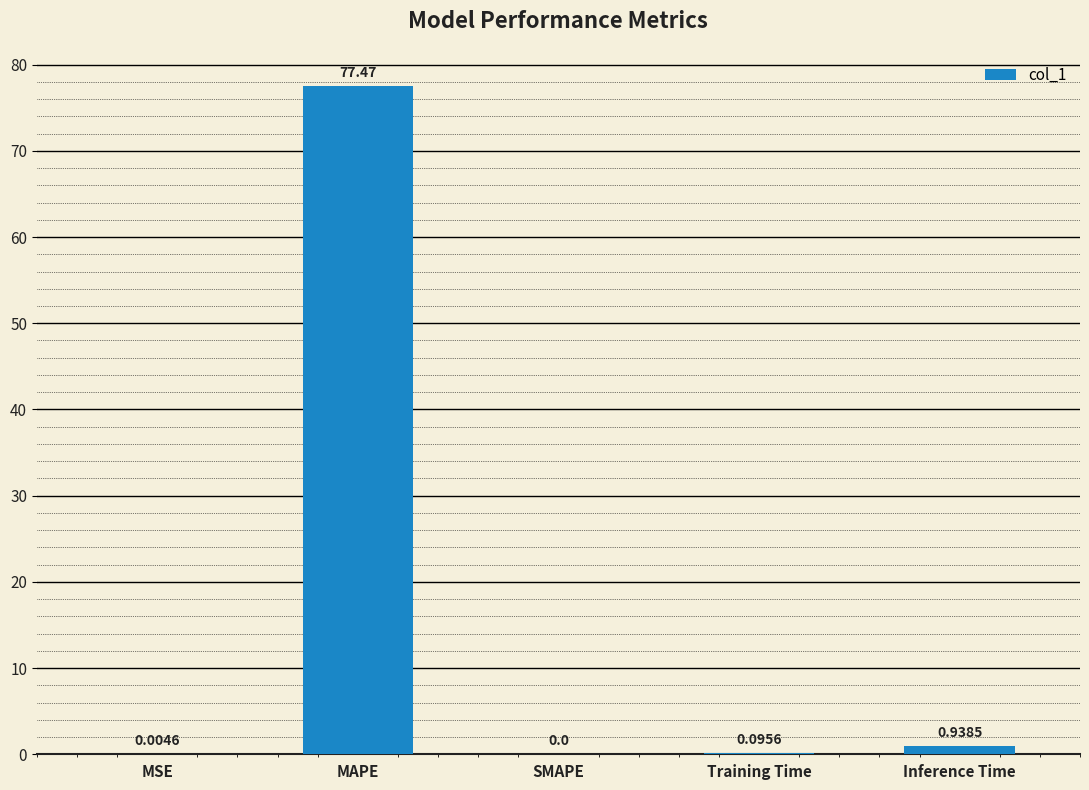

Does the chart contain stacked bars?

No